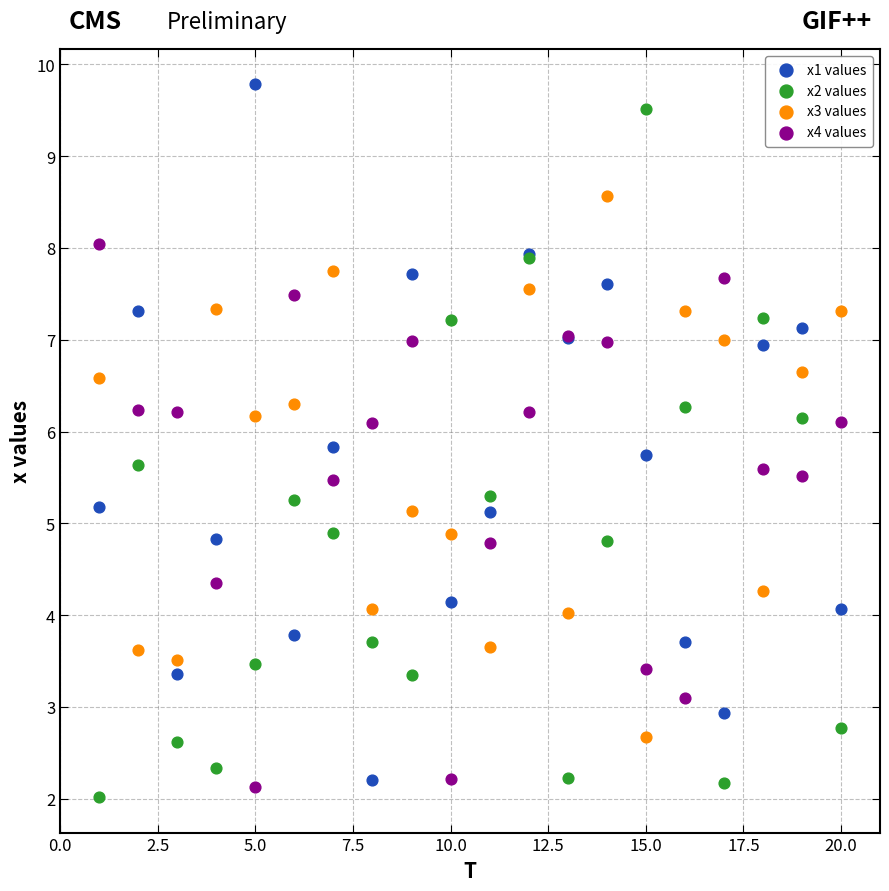

What are all the series names shown in the legend?

x1 values, x2 values, x3 values, x4 values